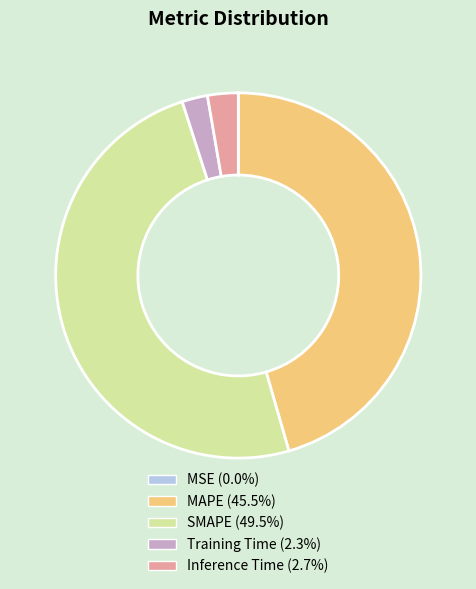

Is MAPE the majority of the pie?

No